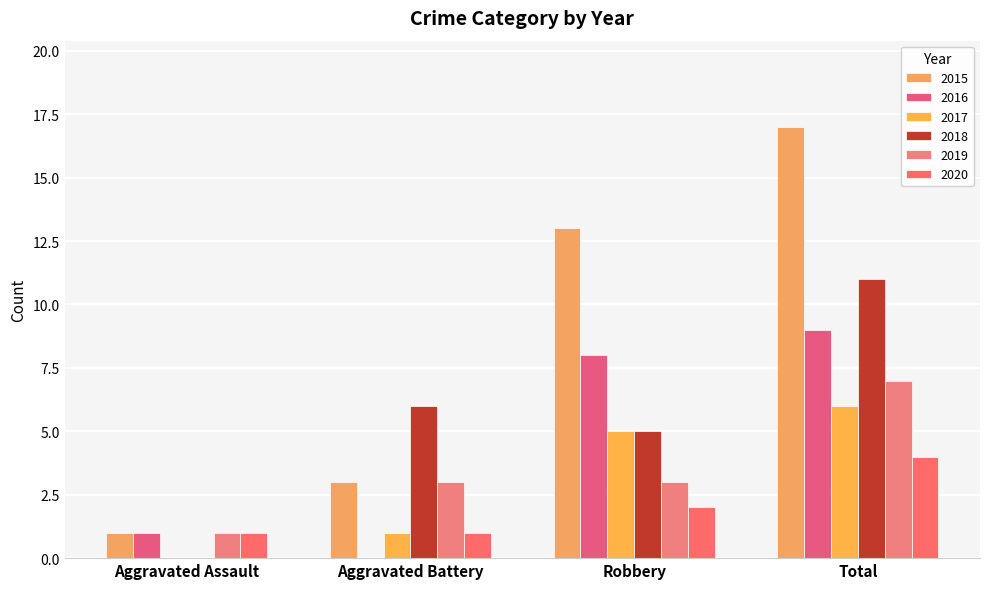

How many data points does each series have?

4